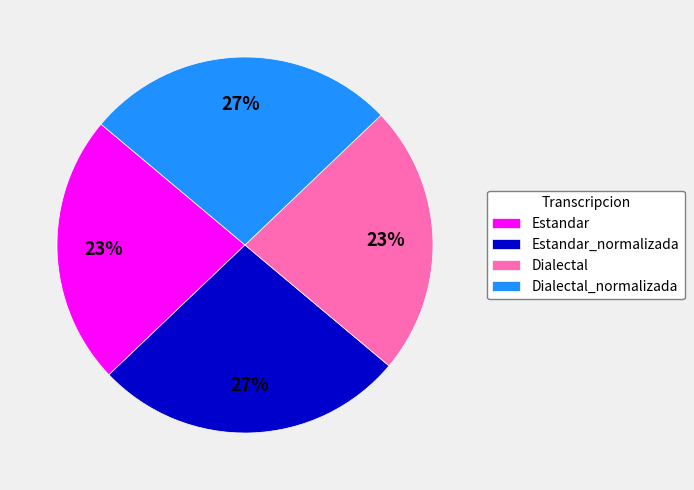

What is the ratio of the value at Estandar to the value at Dialectal_normalizada?

0.9